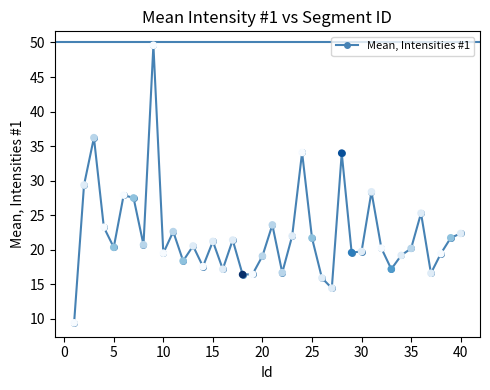

How many points are lower than both their immediate neighbors (excluding endpoints)?

12